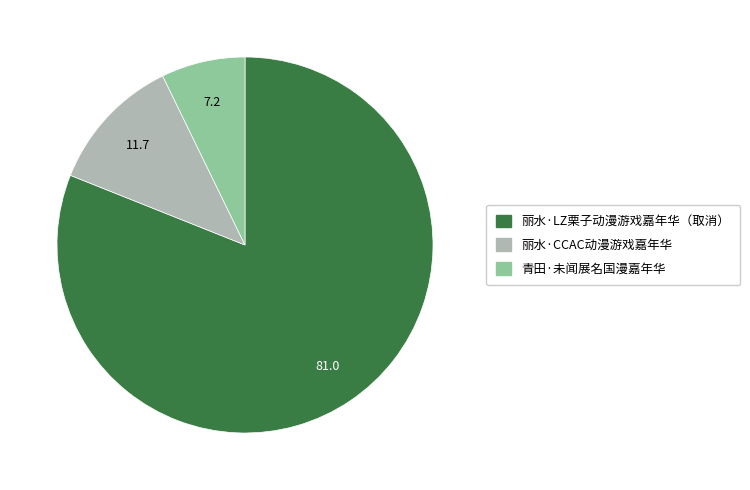

Do 丽水·LZ栗子动漫游戏嘉年华（取消） and 丽水·CCAC动漫游戏嘉年华 together represent more than half of the pie?

Yes